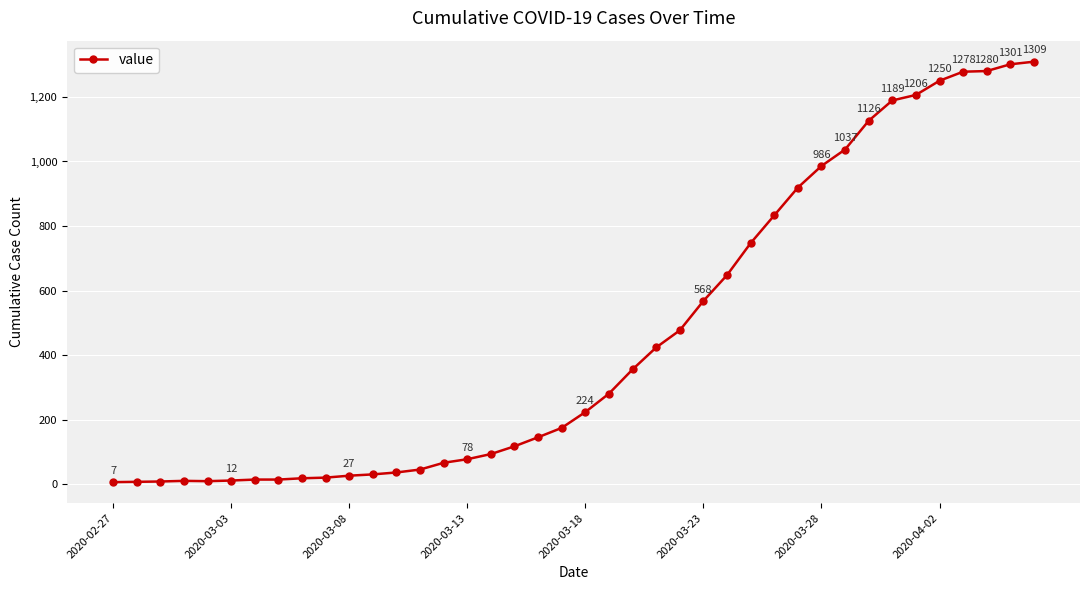

What is the maximum value shown in the chart?

1309